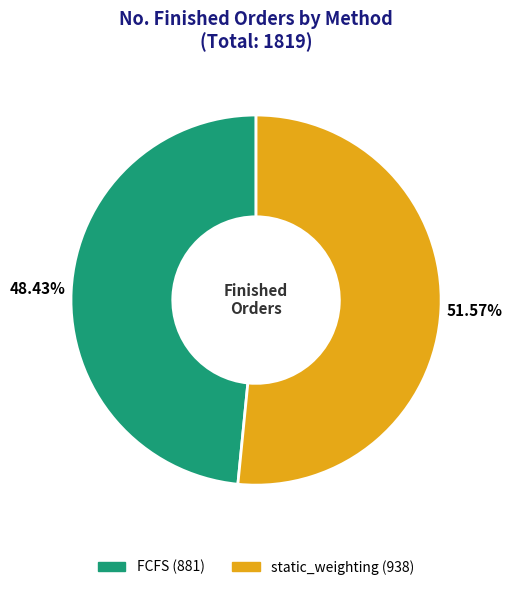

How many slices are in this pie chart?

2